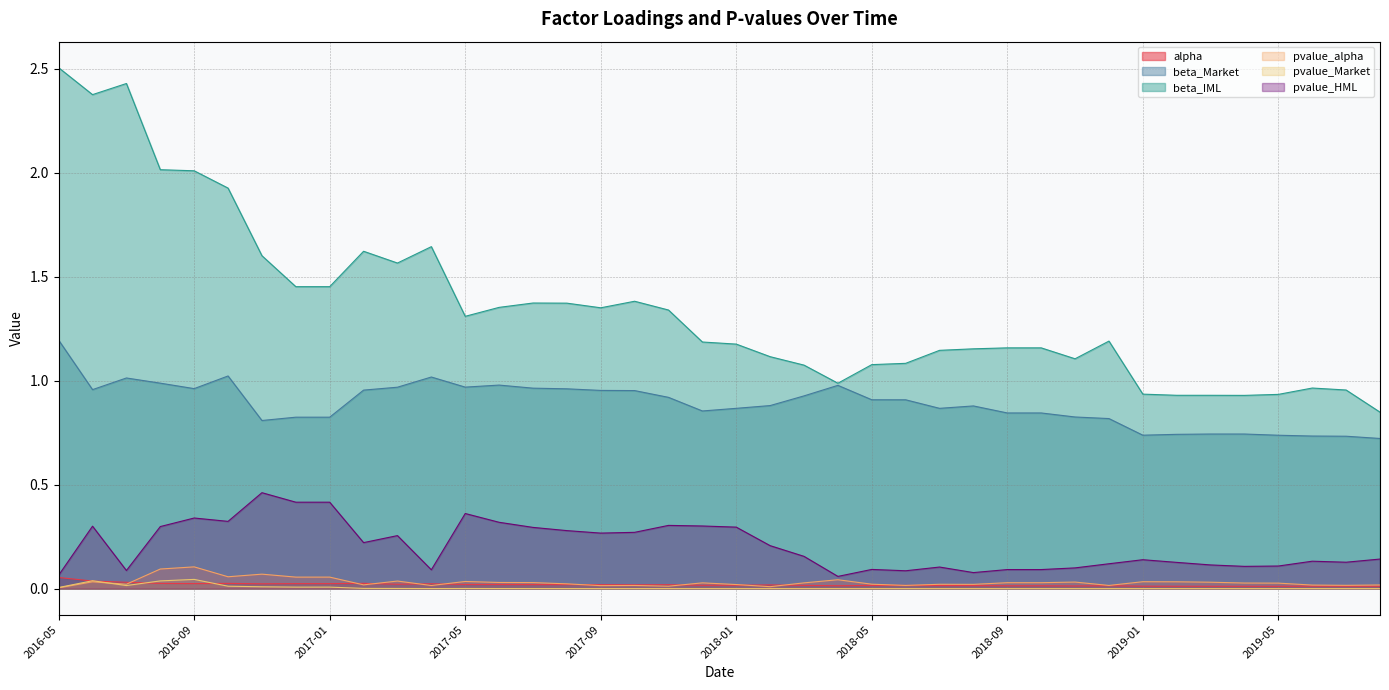

Is the value of beta_IML at 2016-06 greater than the value of pvalue_alpha at 2017-05?

Yes